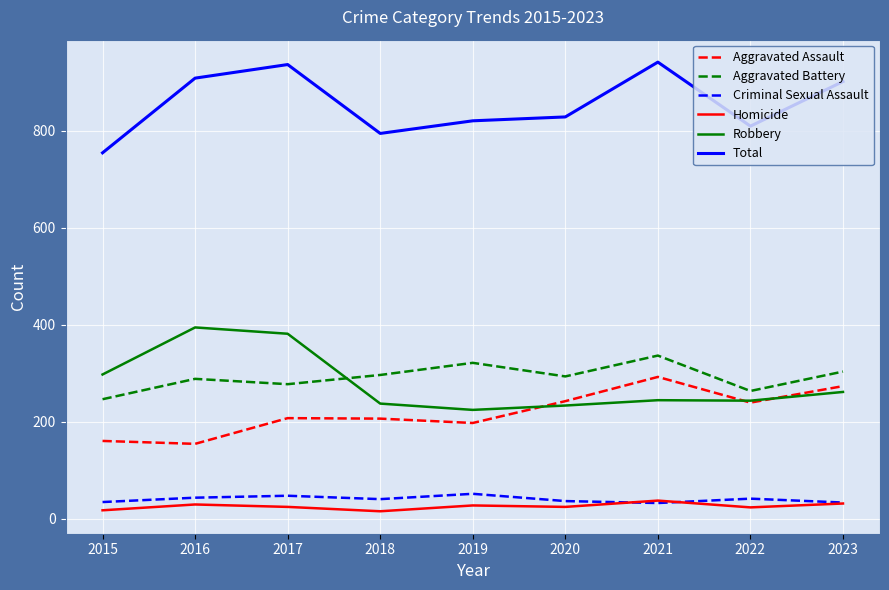

What is the difference between the second highest and second lowest values in the Criminal Sexual Assault series?

14